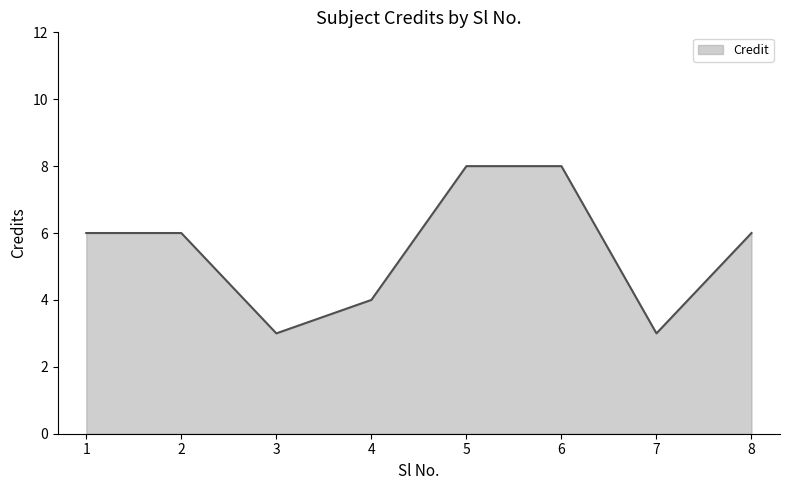

The value at 4 is 4. True or false?

True